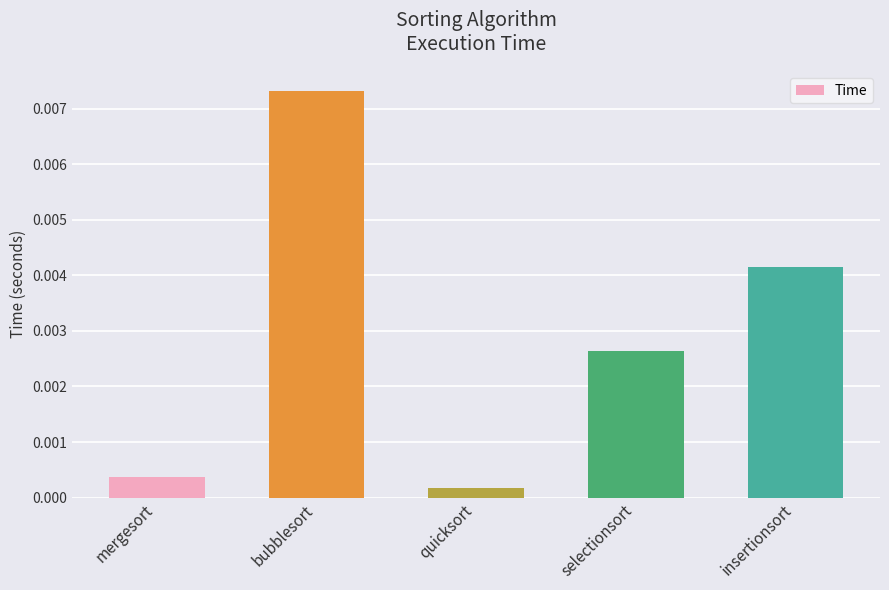

How many series are shown in this chart?

1